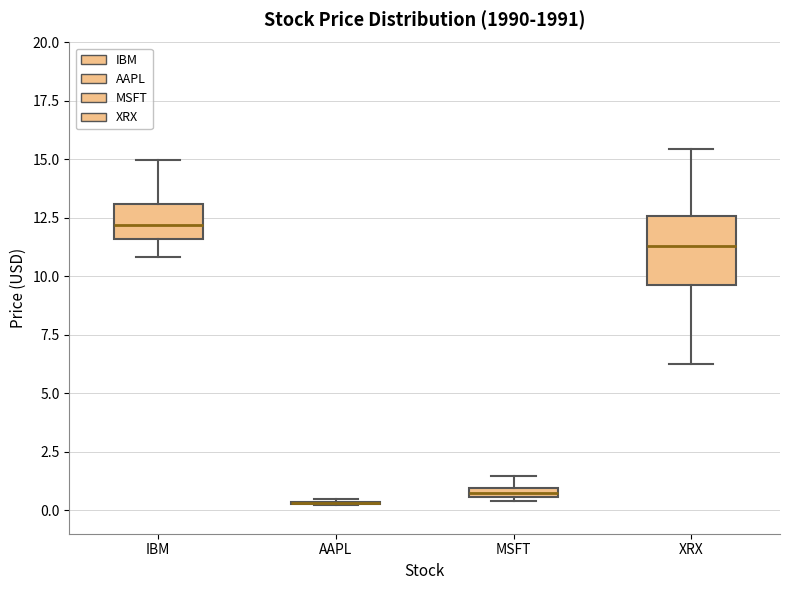

Which box is the tallest, from its lower edge to its upper edge?

XRX